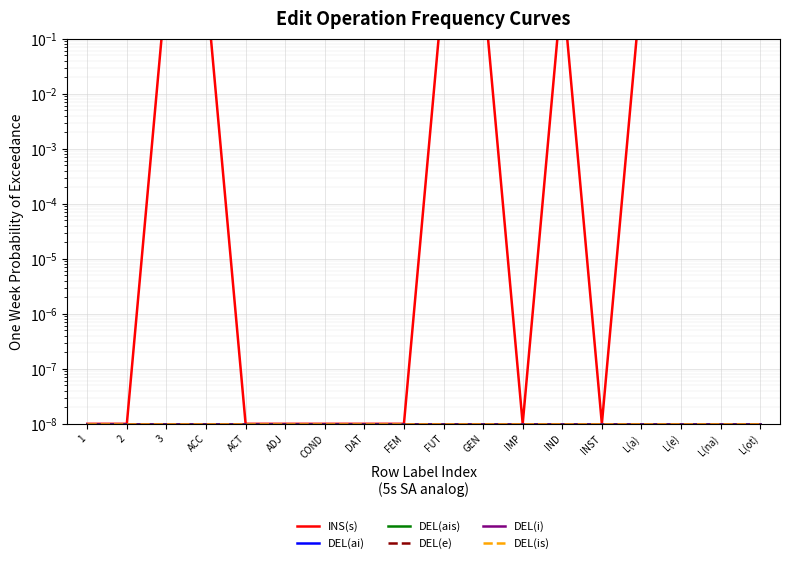

Reading left to right, extract all data points from this chart.

INS(s): 1=0.0	2=0.0	3=1.0	ACC=1.0	ACT=0.0	ADJ=0.0	COND=0.0	DAT=0.0	FEM=0.0	FUT=1.0	GEN=1.0	IMP=0.0	IND=1.0	INST=0.0	L(a)=1.0	L(e)=1.0	L(na)=1.0	L(ot)=1.0
DEL(ai): 1=0.0	2=0.0	3=0.0	ACC=0.0	ACT=0.0	ADJ=0.0	COND=0.0	DAT=0.0	FEM=0.0	FUT=0.0	GEN=0.0	IMP=0.0	IND=0.0	INST=0.0	L(a)=0.0	L(e)=0.0	L(na)=0.0	L(ot)=0.0
DEL(ais): 1=0.0	2=0.0	3=0.0	ACC=0.0	ACT=0.0	ADJ=0.0	COND=0.0	DAT=0.0	FEM=0.0	FUT=0.0	GEN=0.0	IMP=0.0	IND=0.0	INST=0.0	L(a)=0.0	L(e)=0.0	L(na)=0.0	L(ot)=0.0
DEL(e): 1=0.0	2=0.0	3=0.0	ACC=0.0	ACT=0.0	ADJ=0.0	COND=0.0	DAT=0.0	FEM=0.0	FUT=0.0	GEN=0.0	IMP=0.0	IND=0.0	INST=0.0	L(a)=0.0	L(e)=0.0	L(na)=0.0	L(ot)=0.0
DEL(i): 1=0.0	2=0.0	3=0.0	ACC=0.0	ACT=0.0	ADJ=0.0	COND=0.0	DAT=0.0	FEM=0.0	FUT=0.0	GEN=0.0	IMP=0.0	IND=0.0	INST=0.0	L(a)=0.0	L(e)=0.0	L(na)=0.0	L(ot)=0.0
DEL(is): 1=0.0	2=0.0	3=0.0	ACC=0.0	ACT=0.0	ADJ=0.0	COND=0.0	DAT=0.0	FEM=0.0	FUT=0.0	GEN=0.0	IMP=0.0	IND=0.0	INST=0.0	L(a)=0.0	L(e)=0.0	L(na)=0.0	L(ot)=0.0